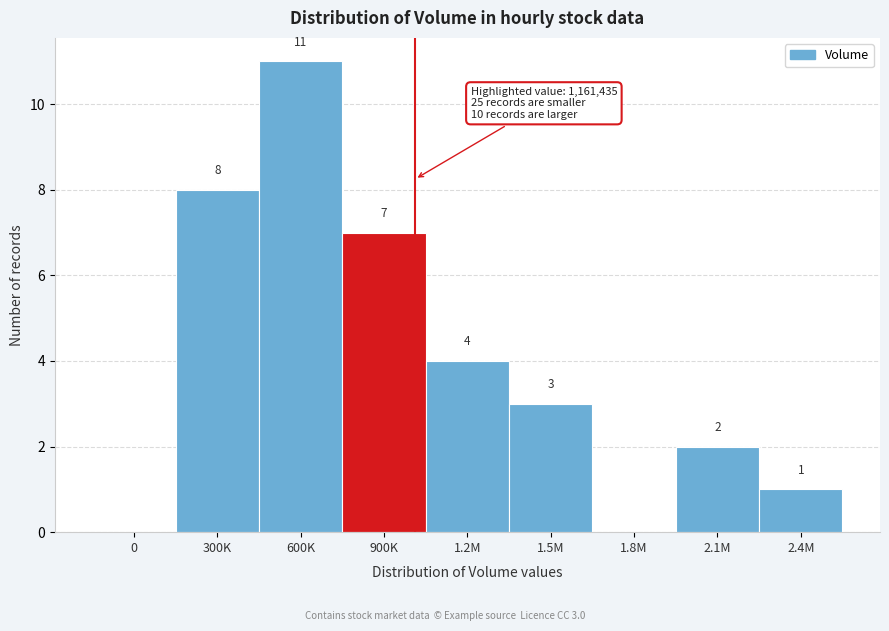

Reading left to right, extract all data points from this chart.

0=0	300K=8	600K=11	900K=7	1.2M=4	1.5M=3	1.8M=0	2.1M=2	2.4M=1